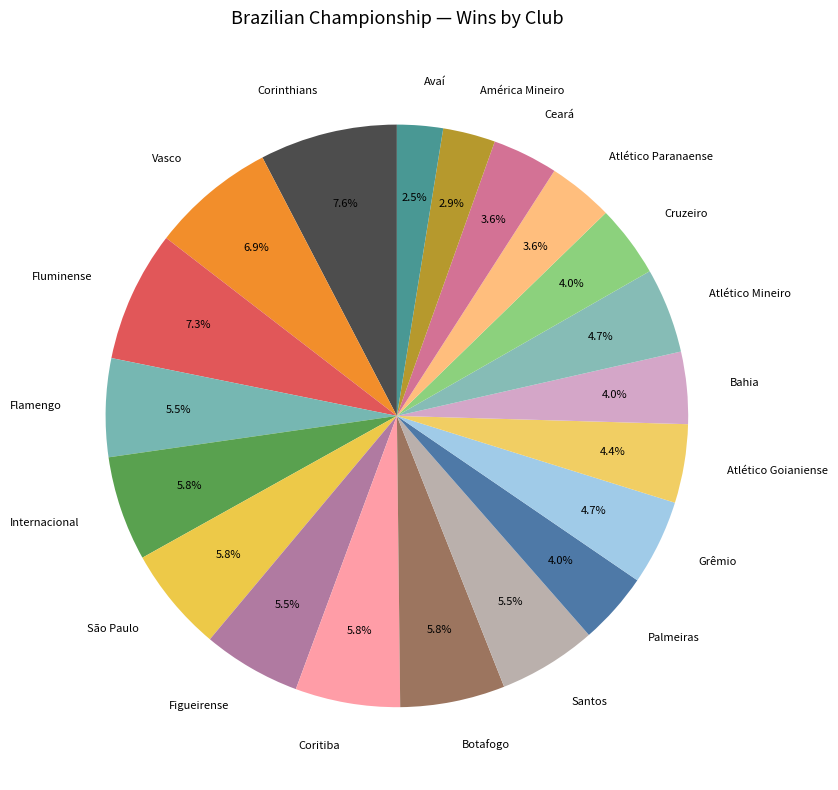

What is the ratio of the value at Coritiba to the value at Grêmio?

1.2